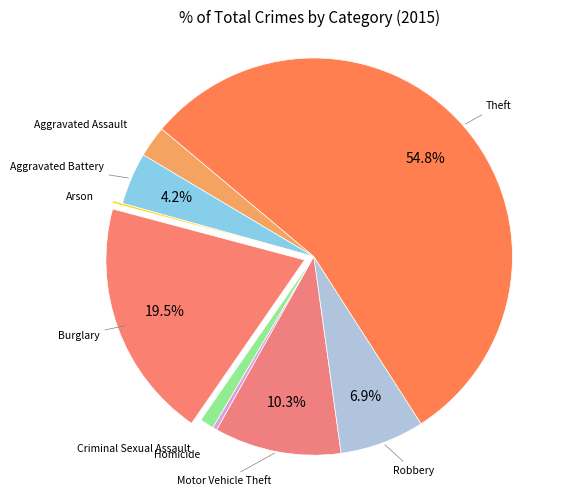

Which category accounts for the majority?

Theft